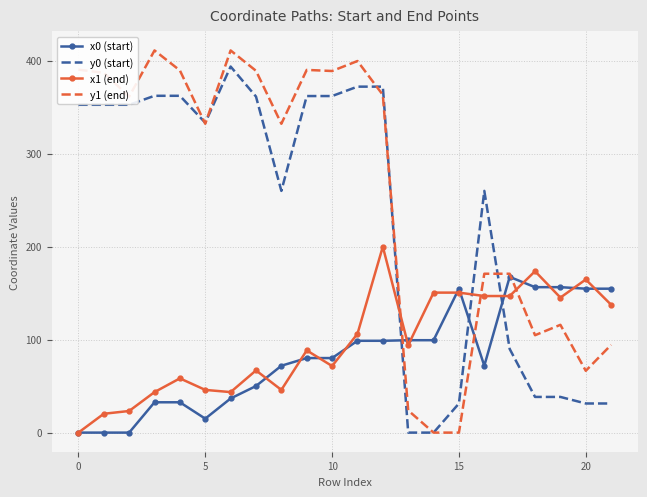

What is the highest value of the y0 (start) series?

393.5